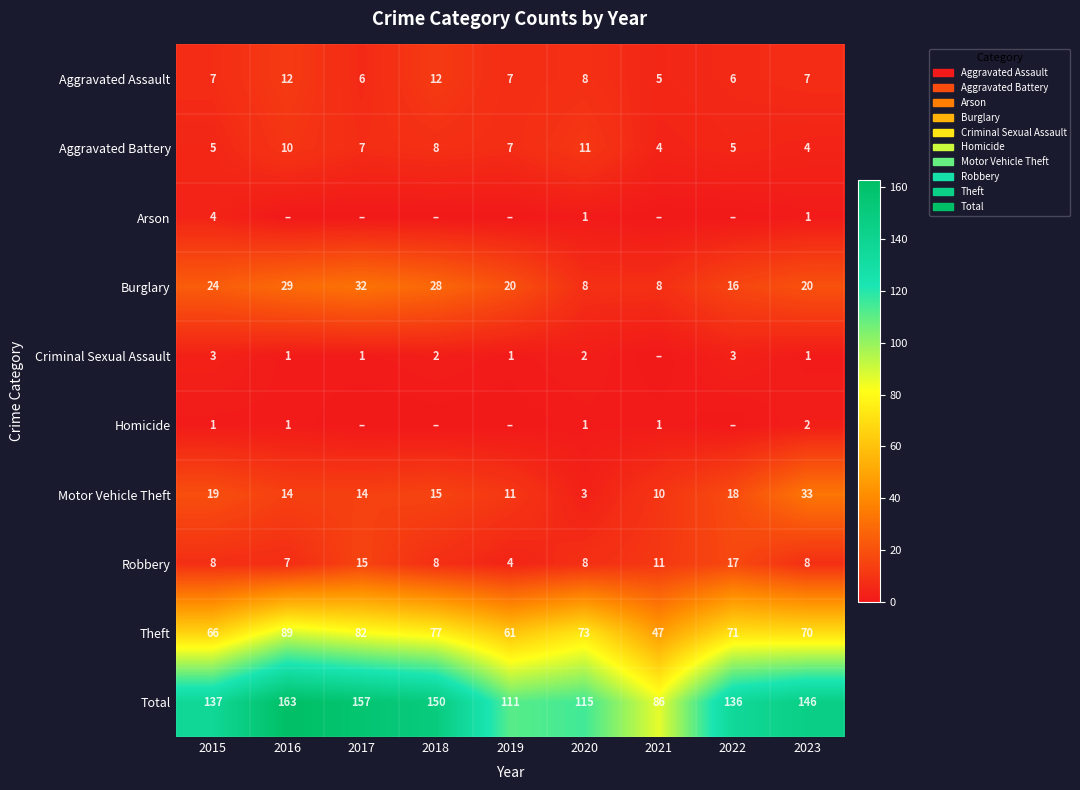

Is it true that Robbery equals 4 at 2018?

False